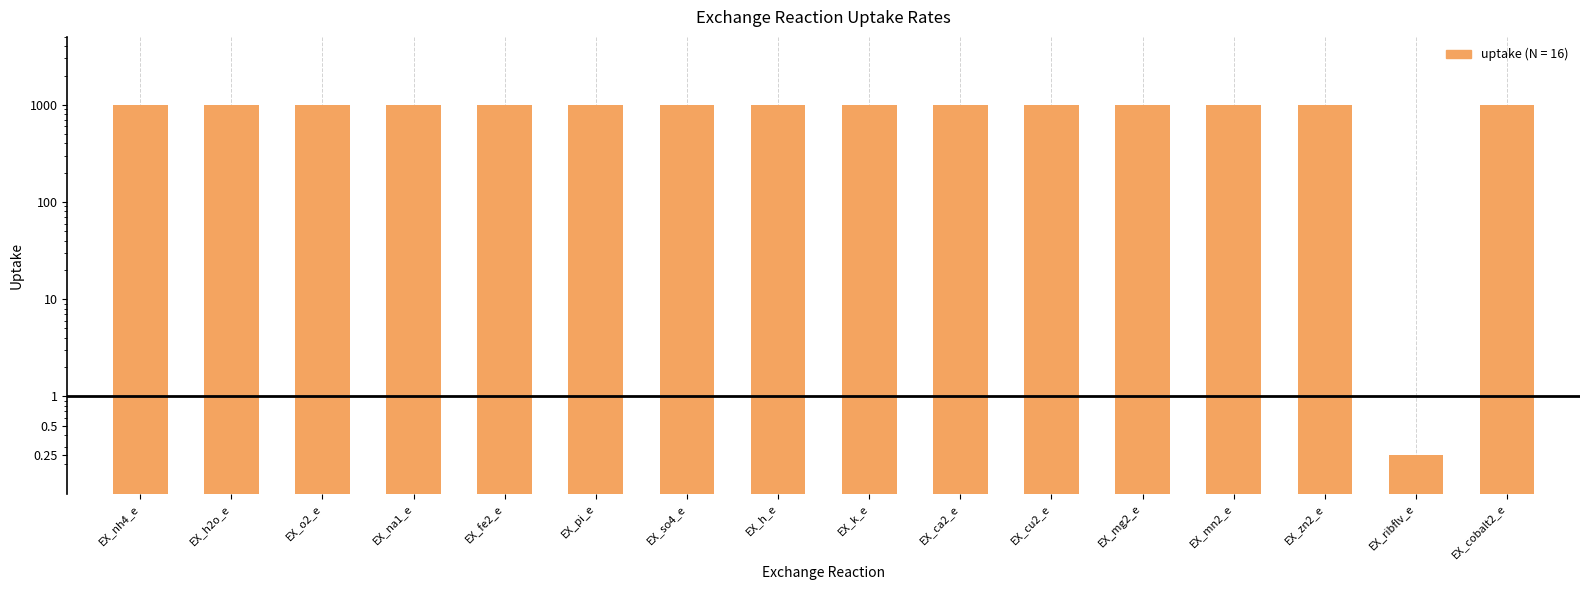

What is the greatest value displayed?

1000.0